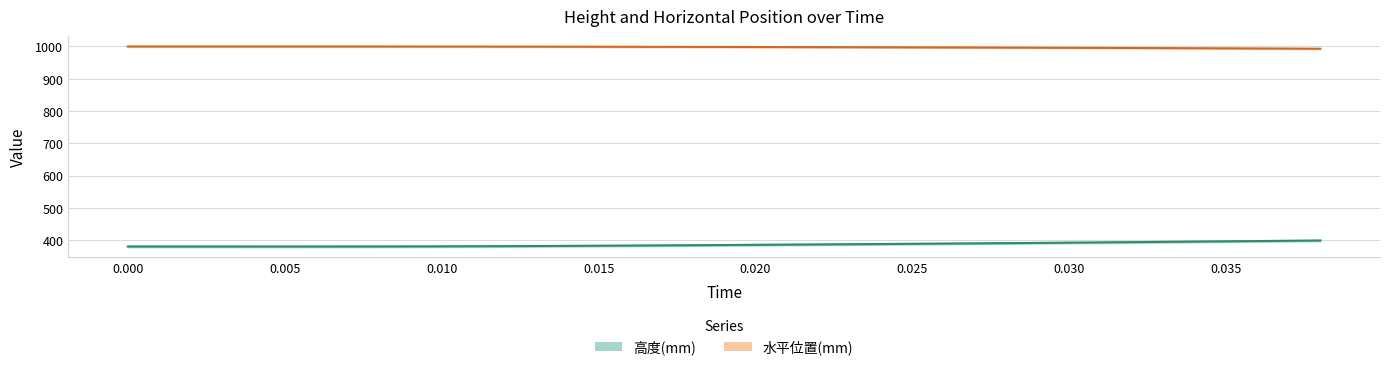

Rank the categories by 水平位置(mm) value from lowest to highest.

0.038, 0.037, 0.036, 0.035, 0.034, 0.033, 0.032, 0.031, 0.03, 0.029, 0.028, 0.027, 0.026, 0.025, 0.024, 0.023, 0.022, 0.021, 0.02, 0.018, 0.017, 0.016, 0.015, 0.014, 0.013, 0.012, 0.011, 0.01, 0.009, 0.008, 0.007, 0.006, 0.005, 0.004, 0.003, 0, 0.00035, 0.001, 0.002